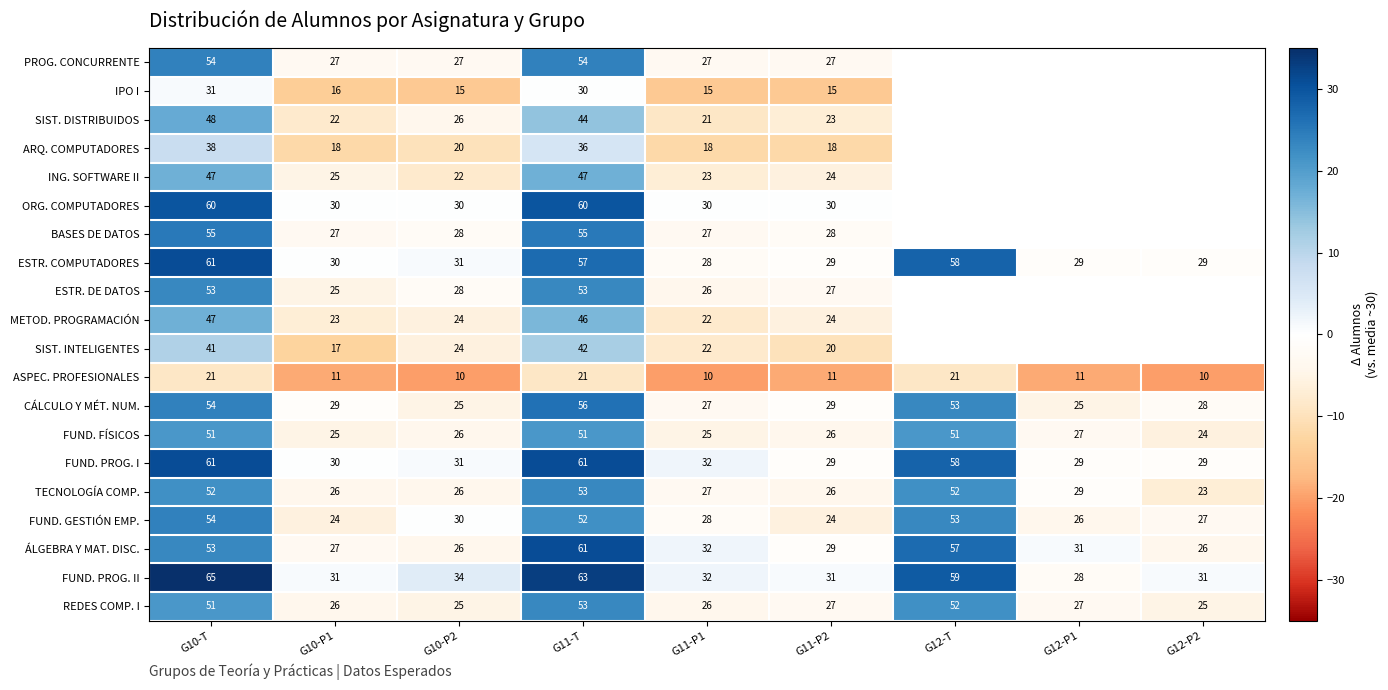

What is the spread (max minus min) of values at G10-P2?

24